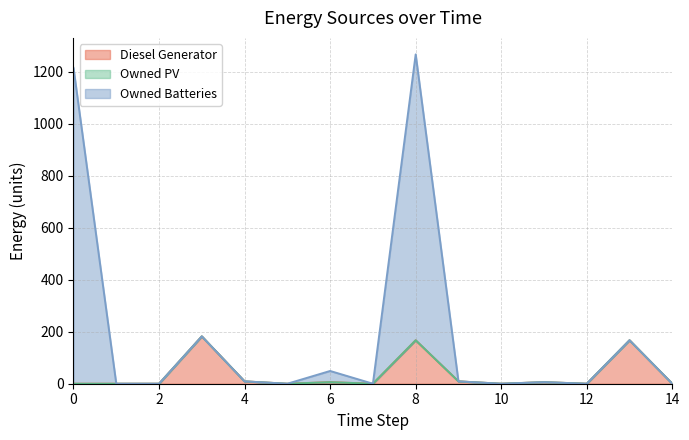

True or false: Owned PV (line) and Diesel Generator (line) cross at least once.

False